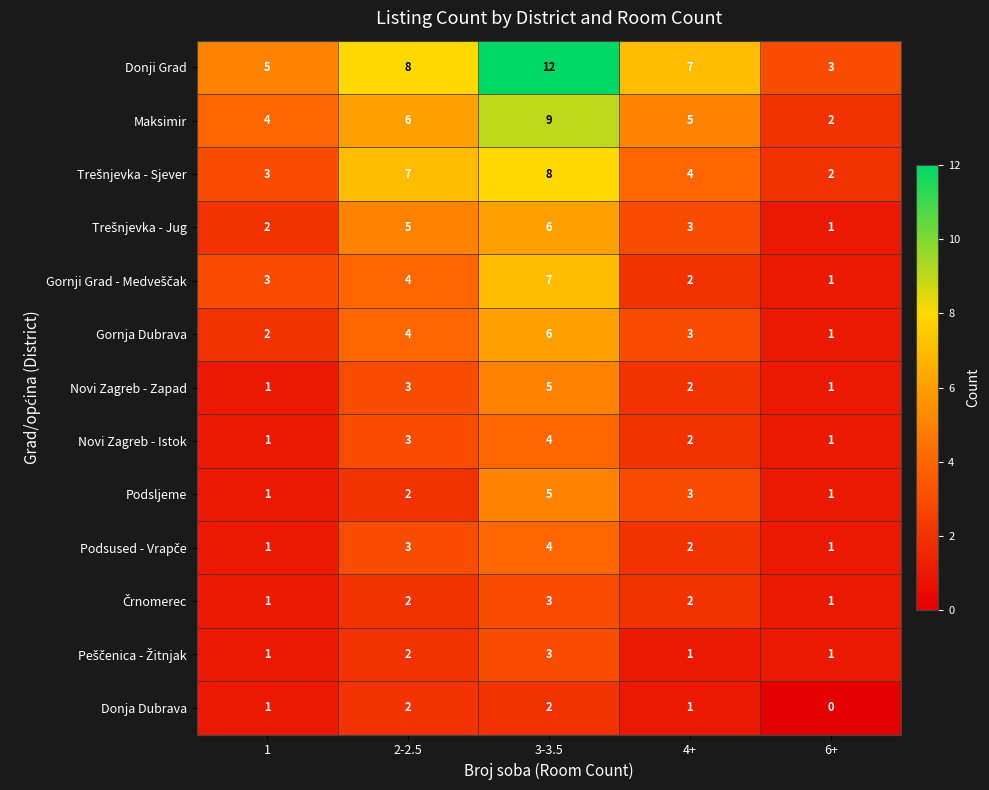

How many Podsljeme values are between 1 and 3?

4